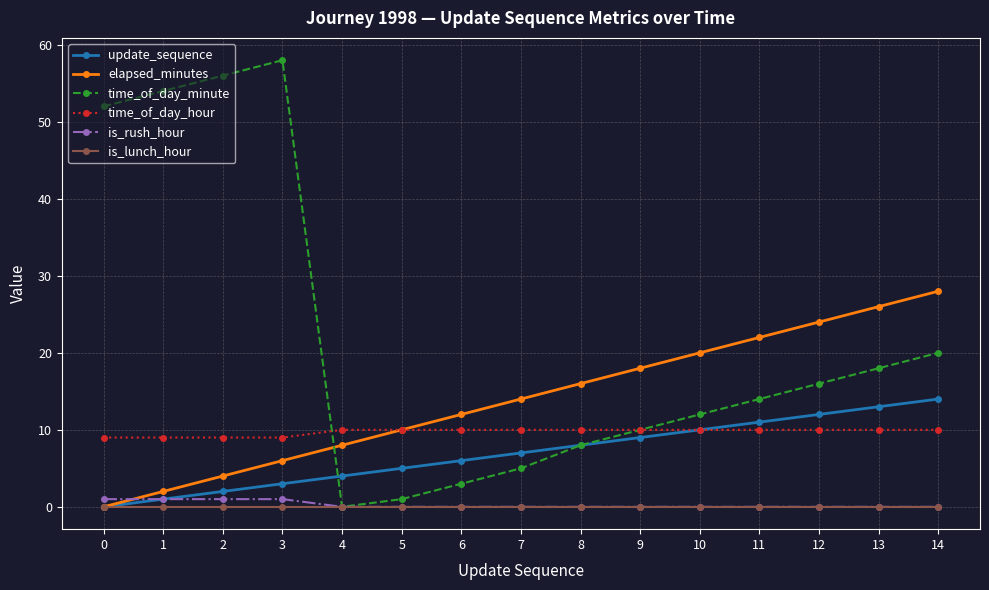

How many lines are shown in the chart?

6